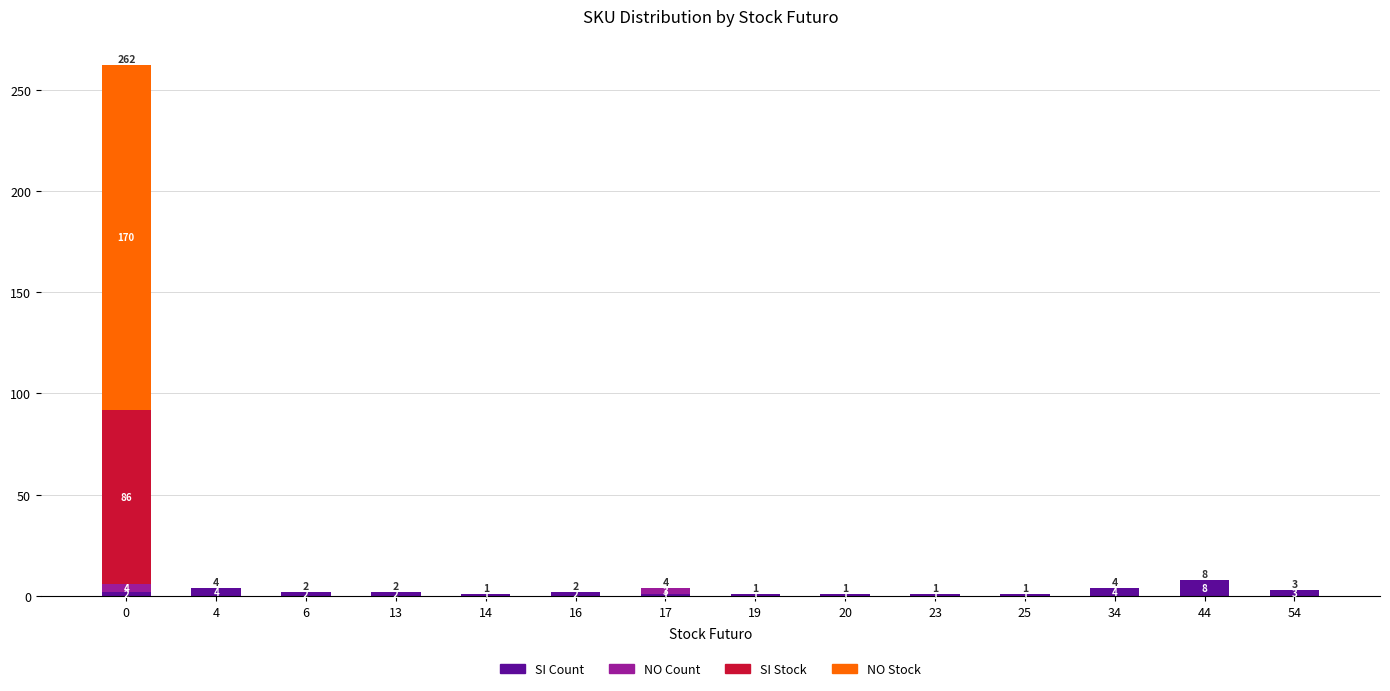

At which label does SI Count reach its peak?

44